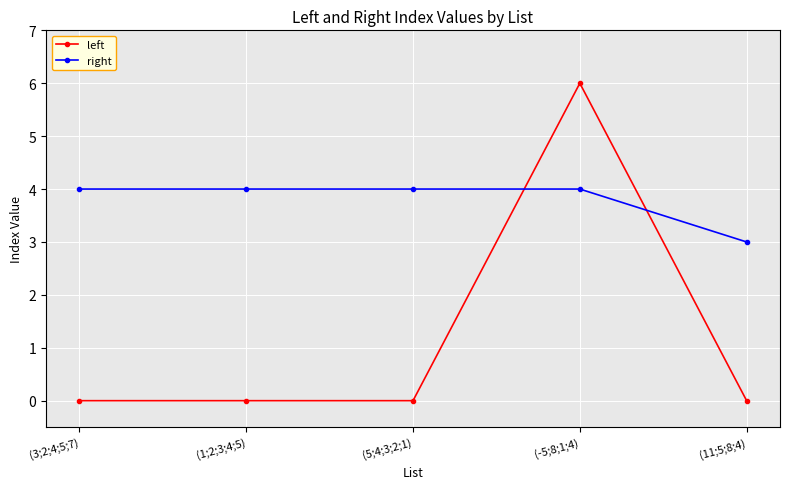

What is the spread (max minus min) of values at (11;5;8;4)?

3